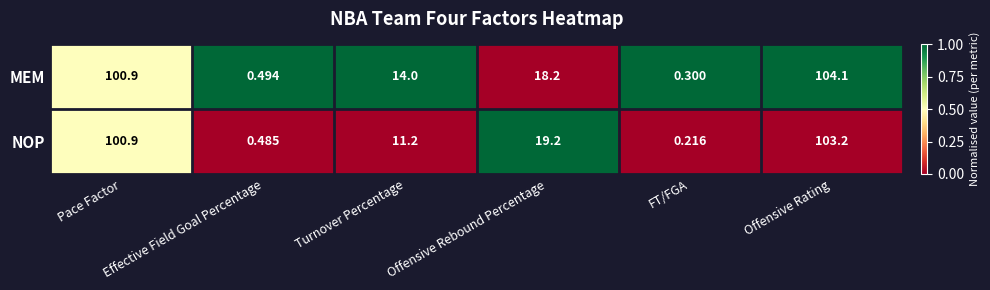

Which series has the largest total across all categories?

MEM